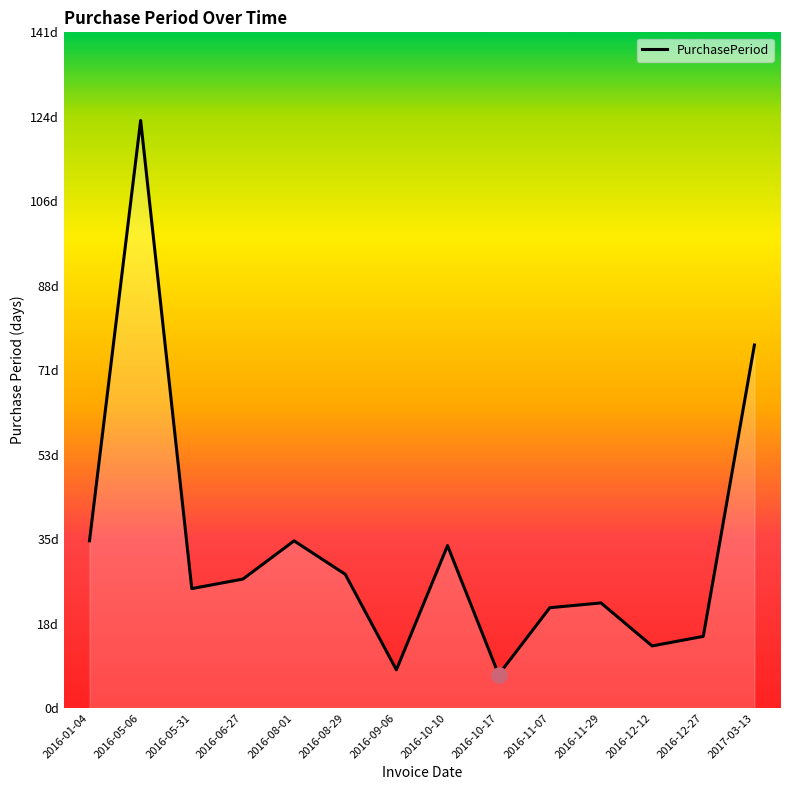

Which has a higher value, 2016-05-06 or 2016-08-01?

2016-05-06